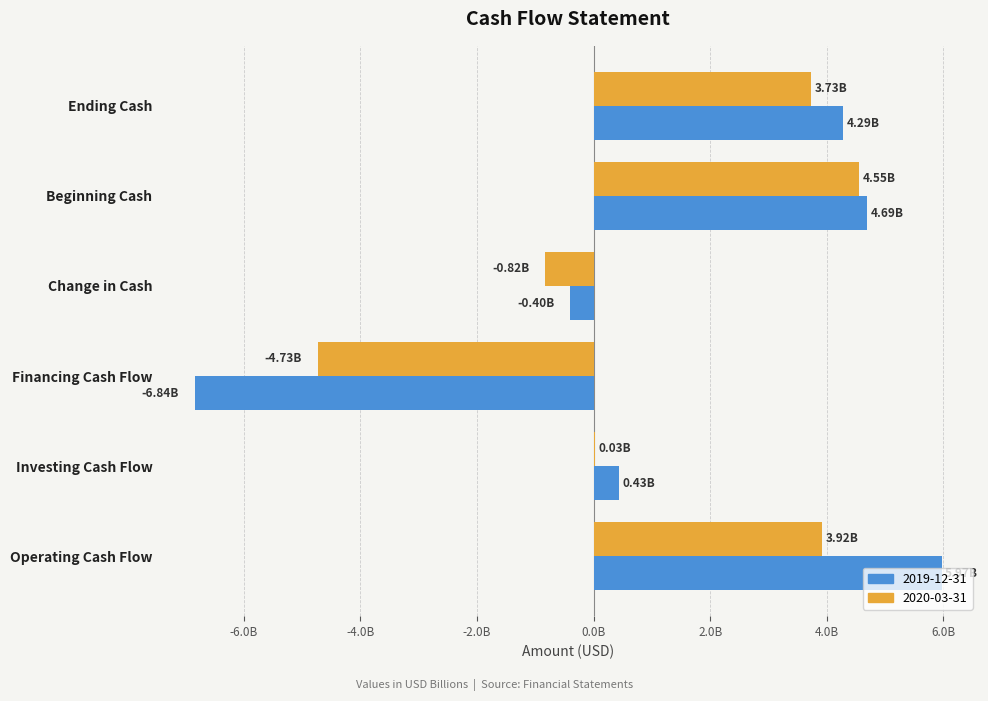

What position from the right is Ending Cash?

1